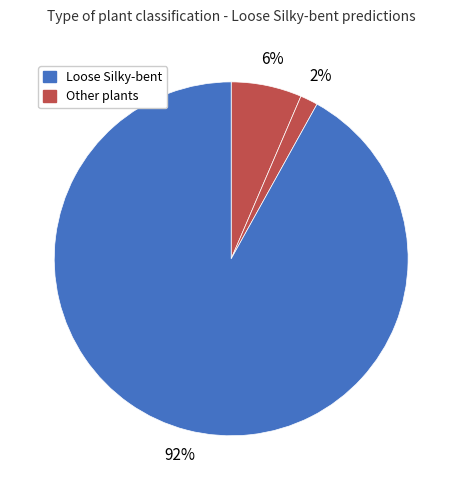

How many segments does this pie chart have?

3